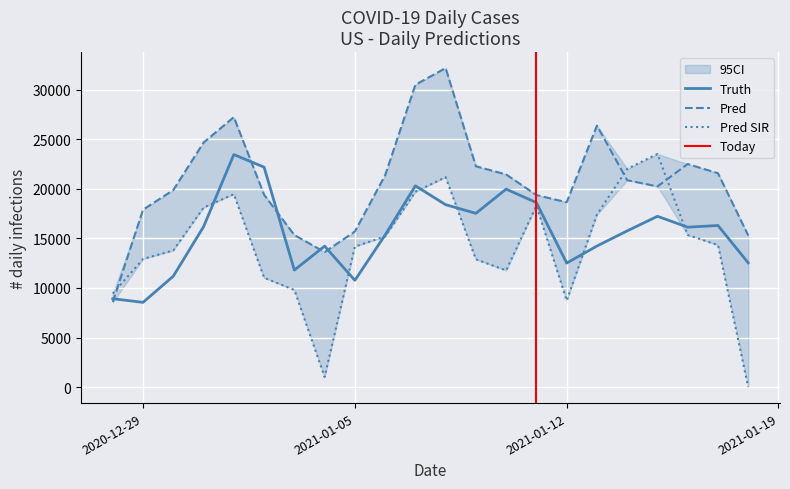

Is the value of pred at 2021-01-13 greater than the value of pred_sir at 2020-12-31?

Yes